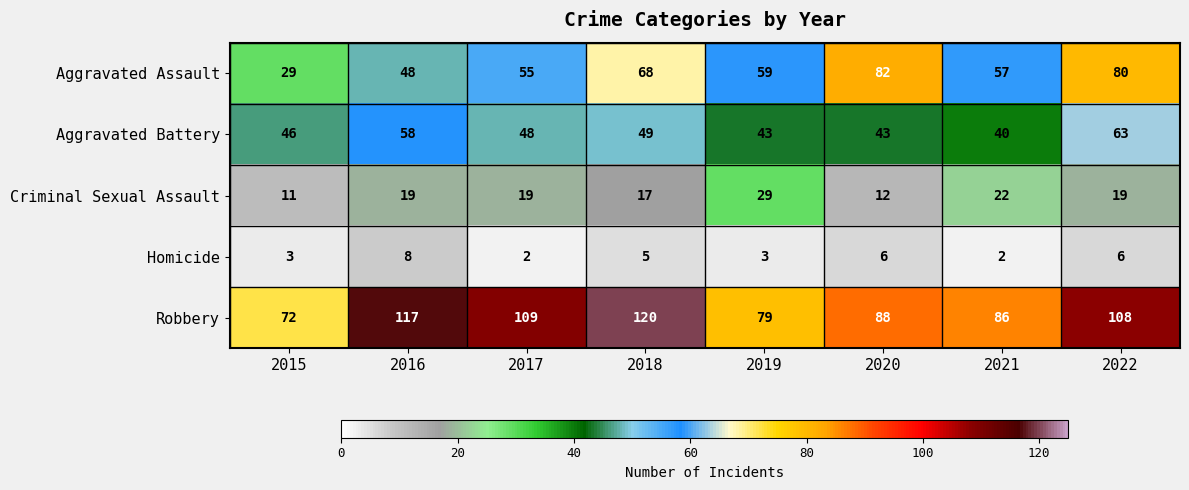

The value of Homicide at 2021 is 3. True or false?

False